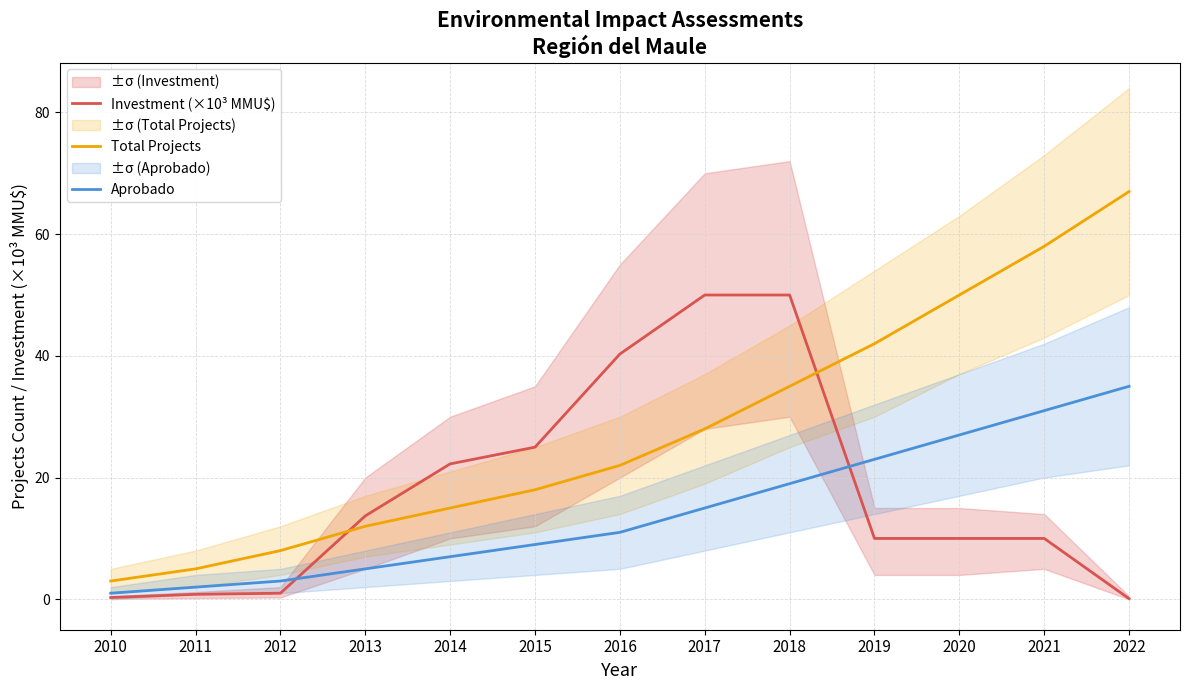

True or false: Aprobado has more than 1 points higher than both neighbors.

False